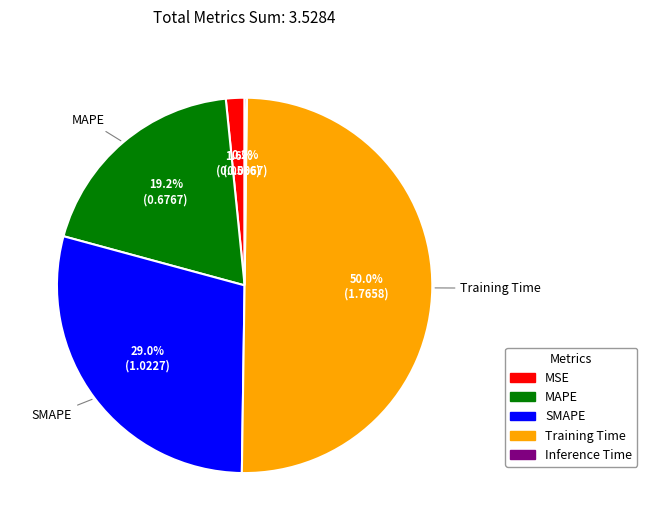

To the nearest percent, what is the difference between the largest and smallest slice percentages?

50%